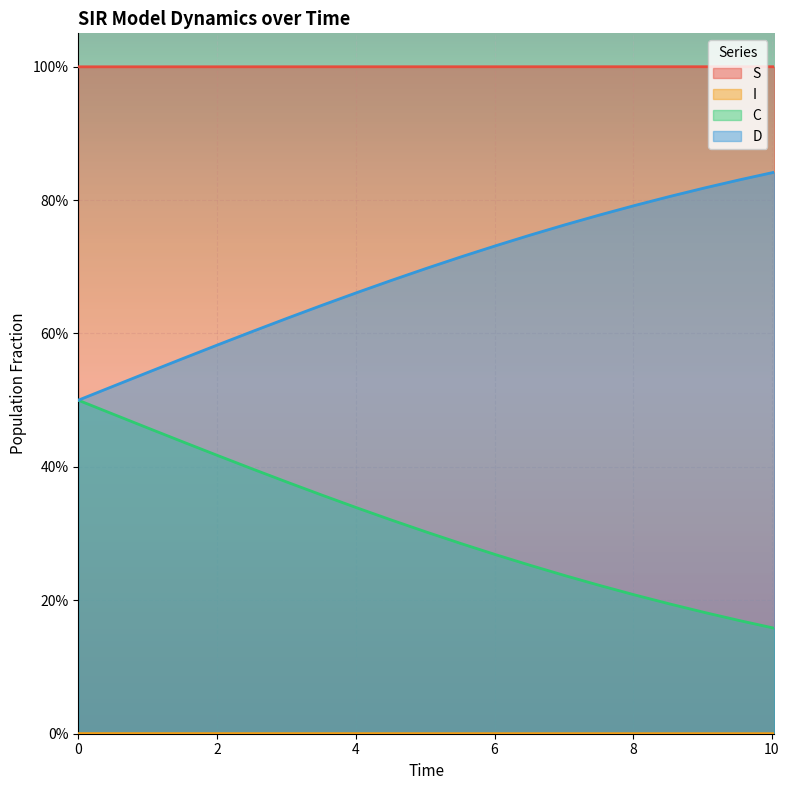

True or false: I and S cross at least once.

False